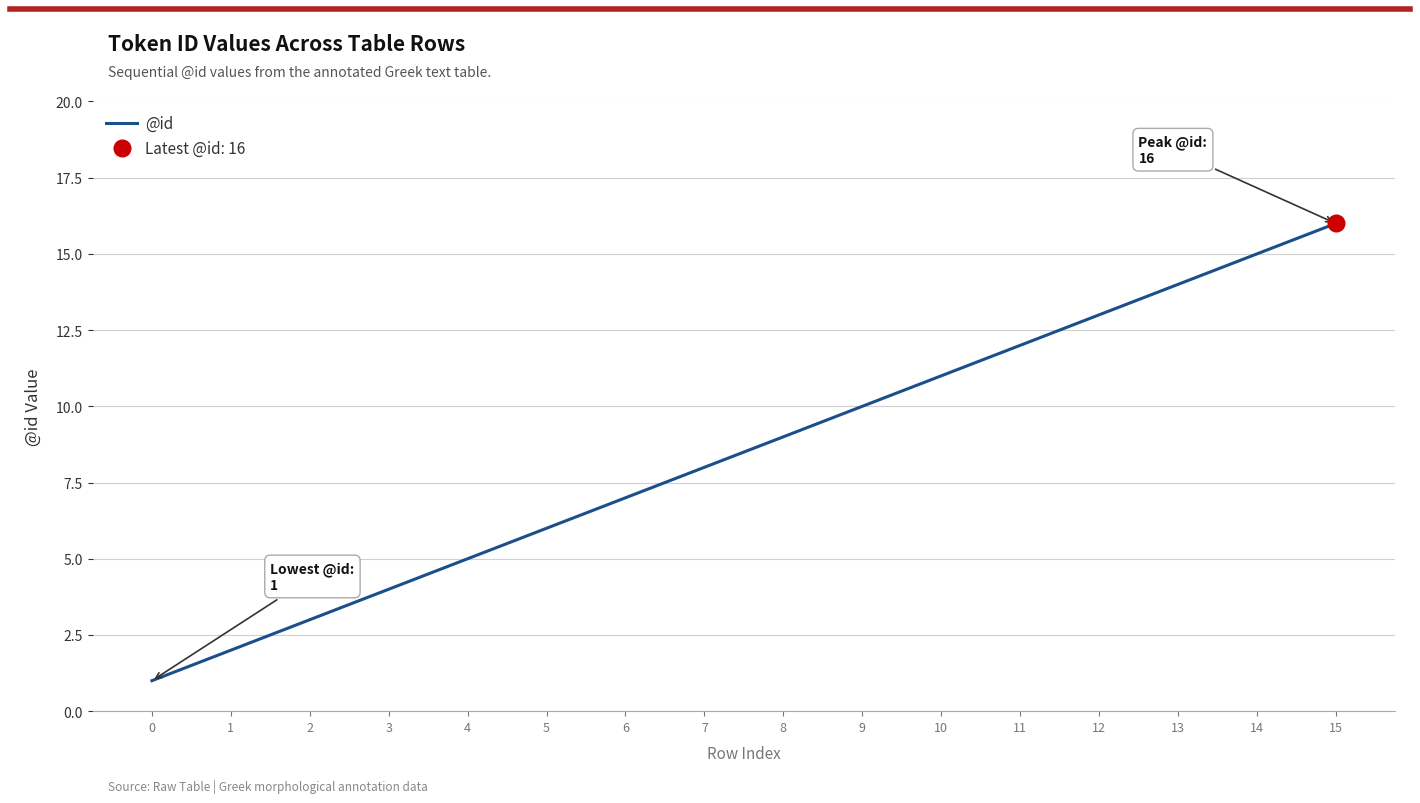

Where is the data nearest to the value 8?

7